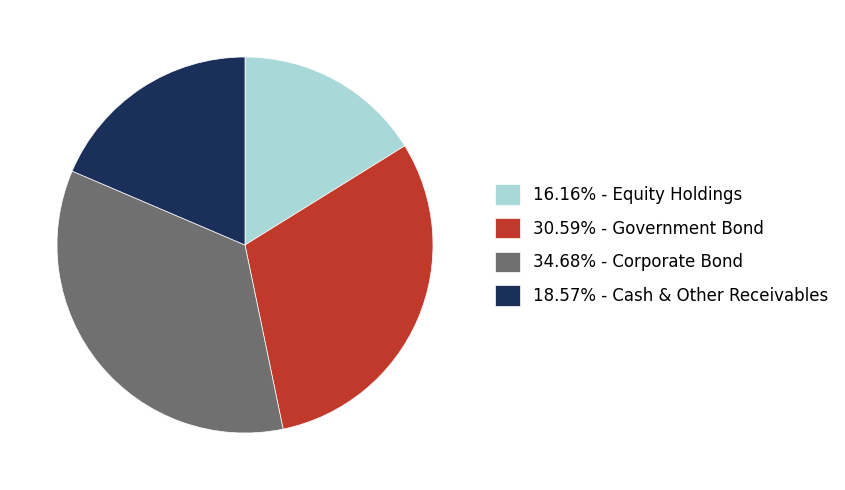

Is there a majority slice in this chart?

No